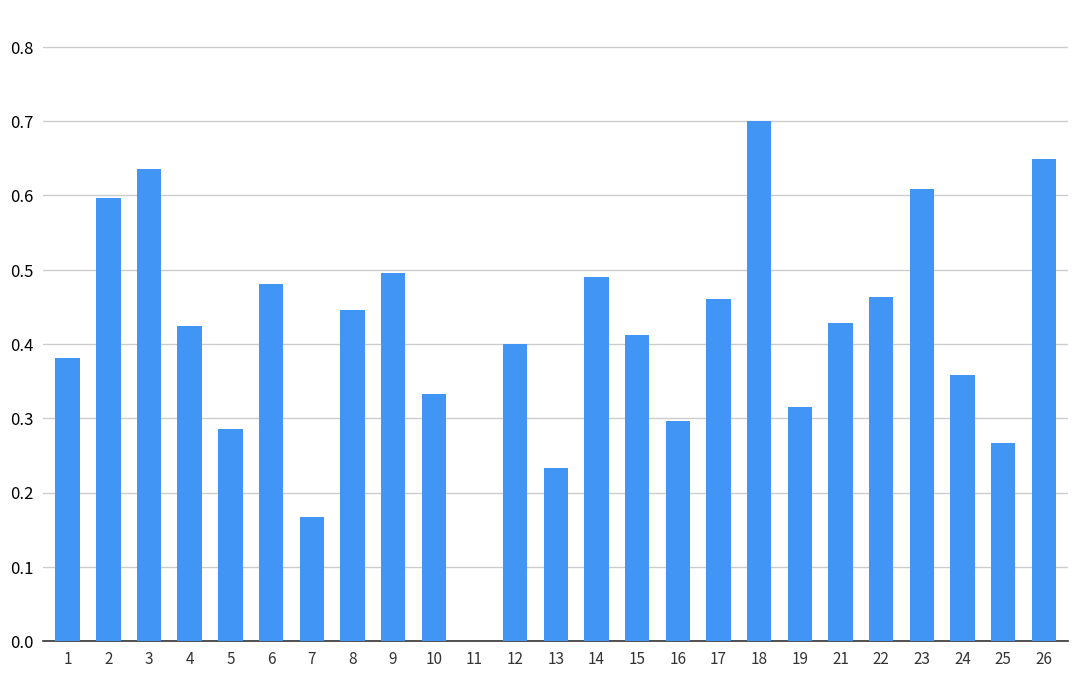

Is it true that the value at 18 is 0.7?

True